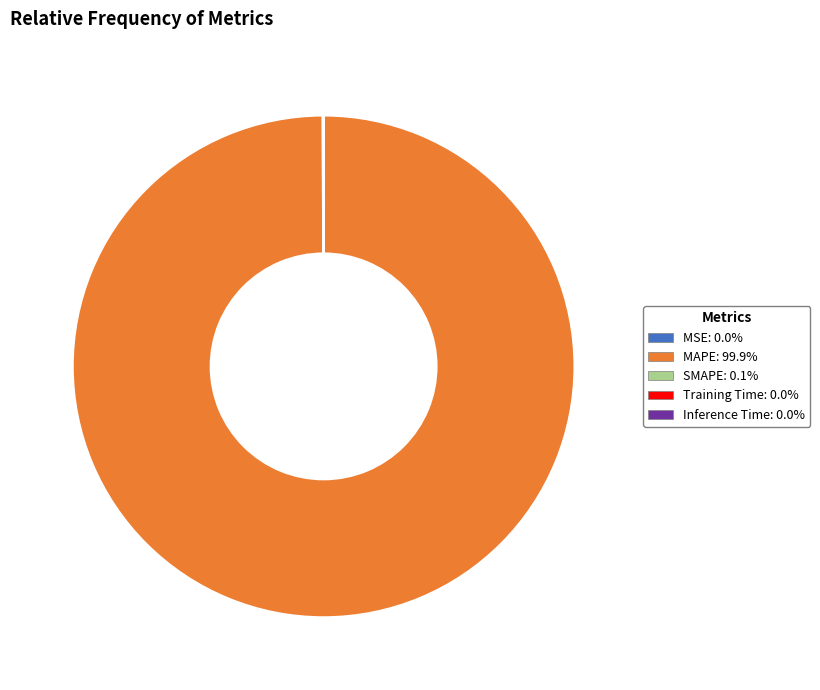

Which slice represents more than half of the pie?

MAPE